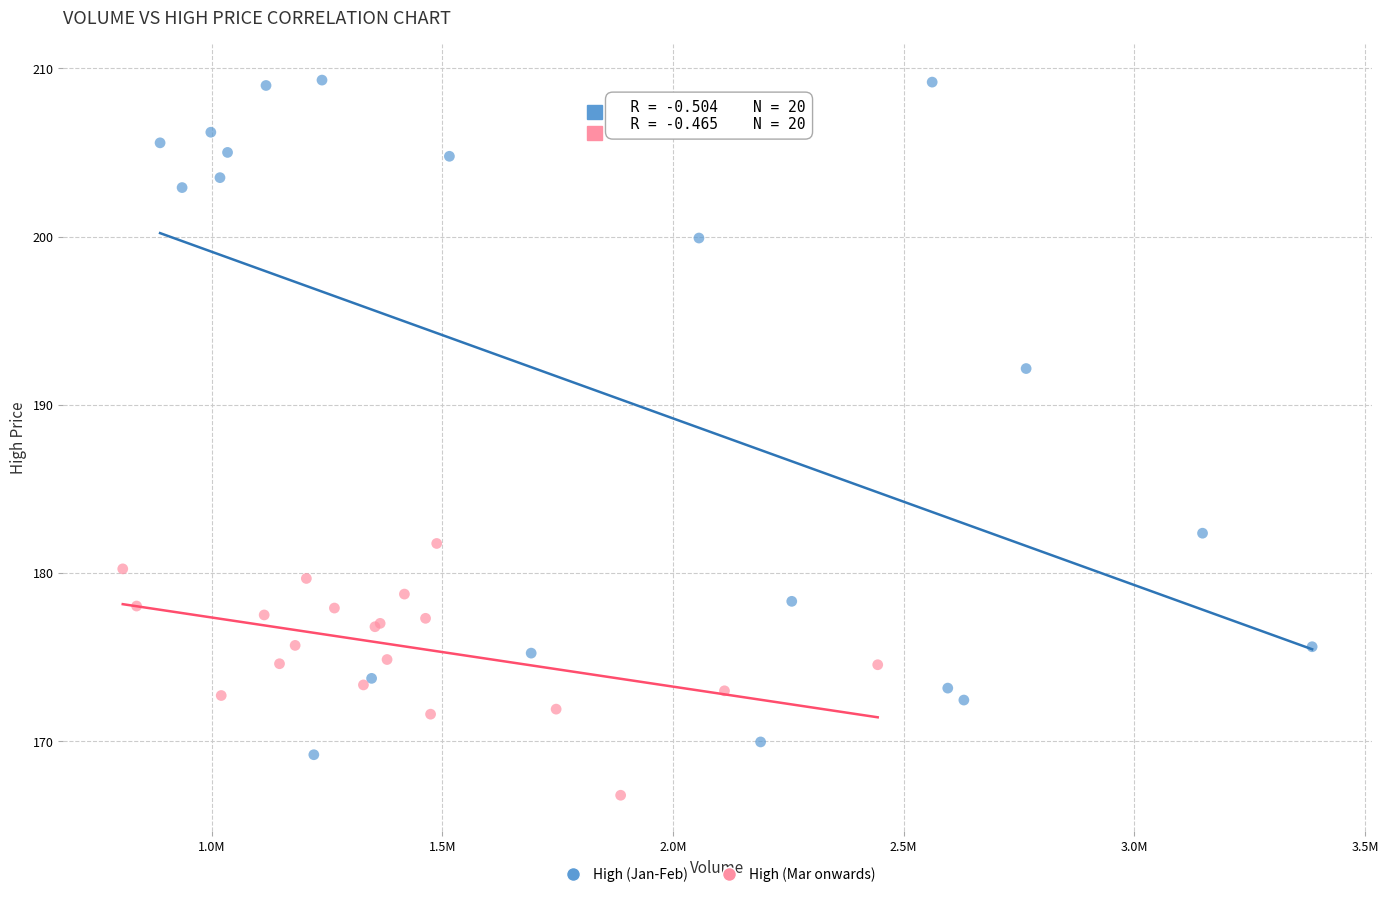

Which series reaches the minimum Y coordinate?

High (Mar onwards)